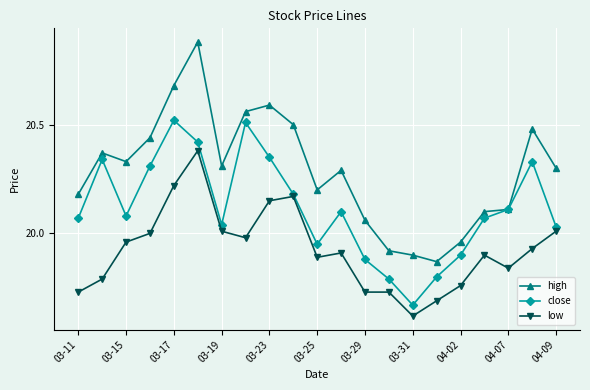

List the series in order of their peak value, highest first.

high, close, low